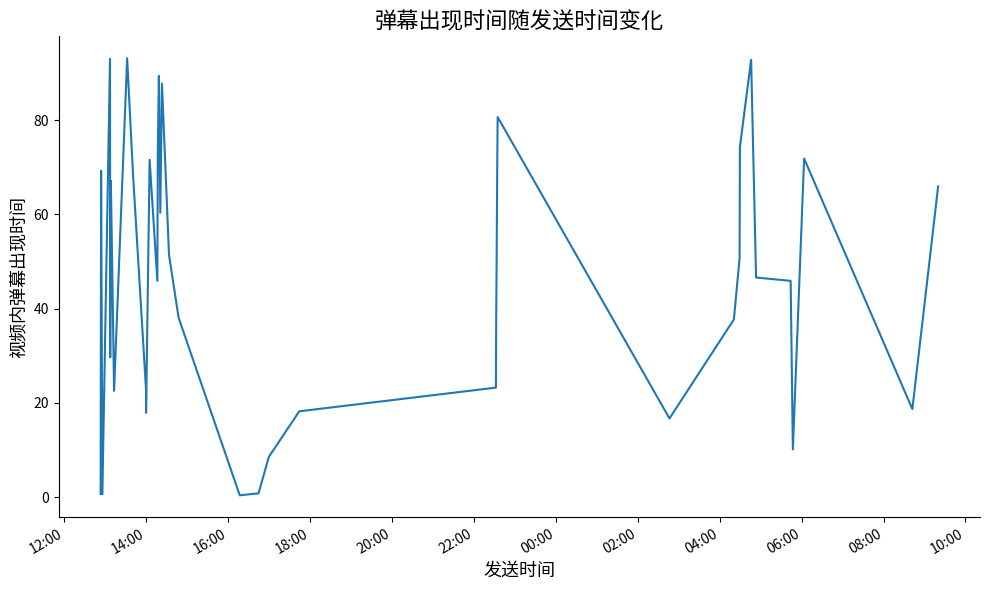

What is the difference between the maximum and minimum values?

92.8